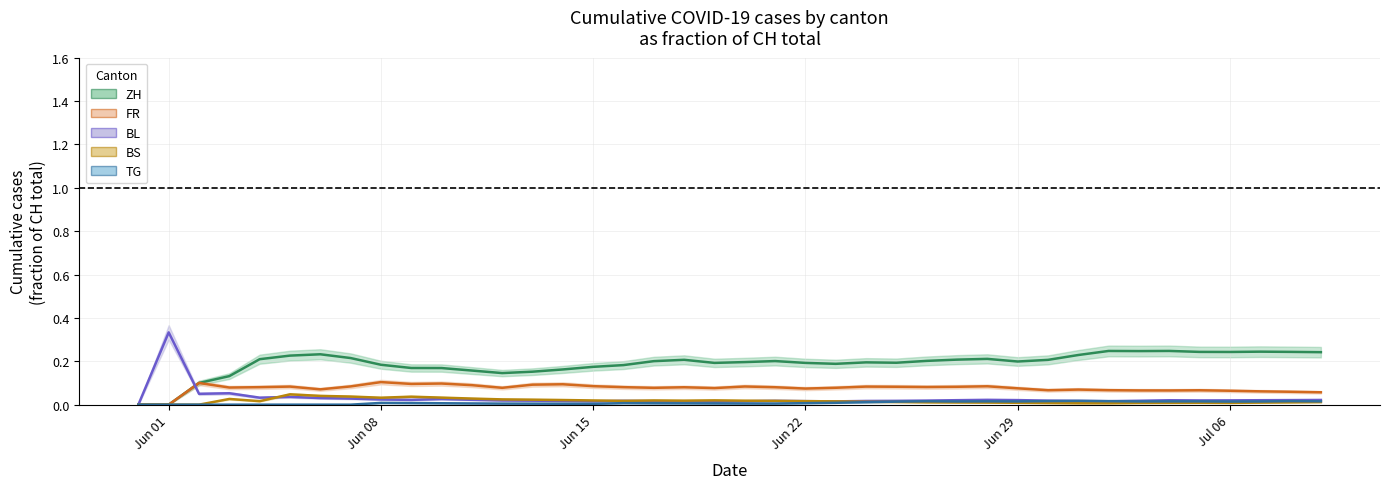

Does the chart display data point markers on the line(s)?

No